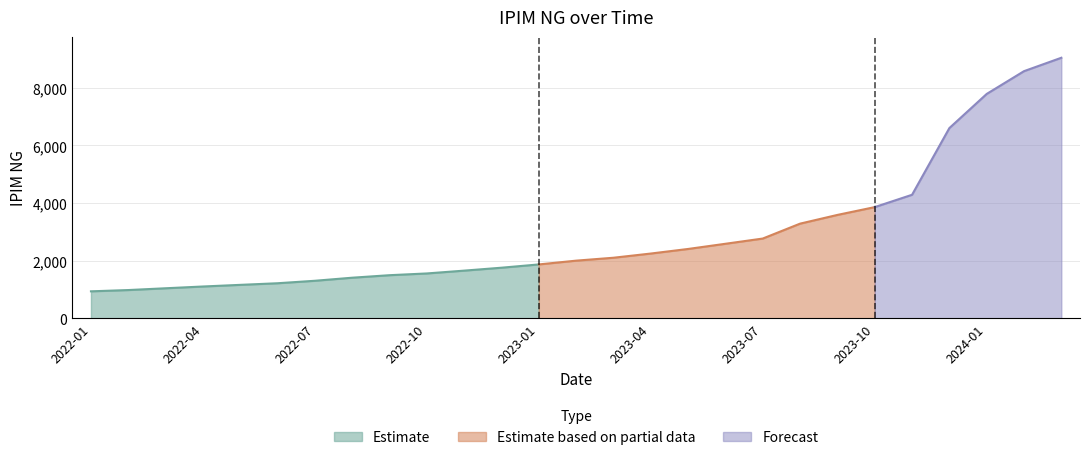

What is the ratio of the value at 2023-09 to the value at 2024-03?

0.4